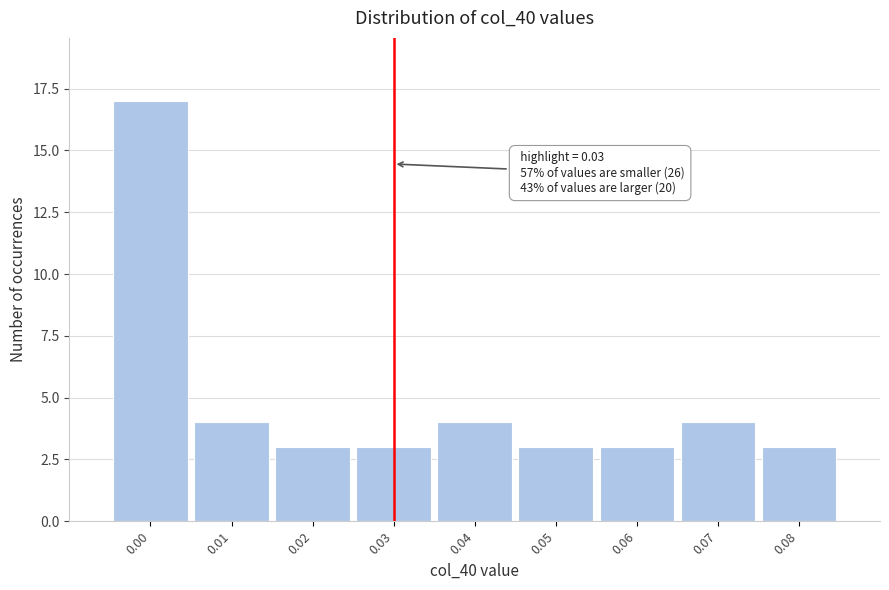

Over which range of the x-axis is the bar tallest?

-0.005 to 0.005